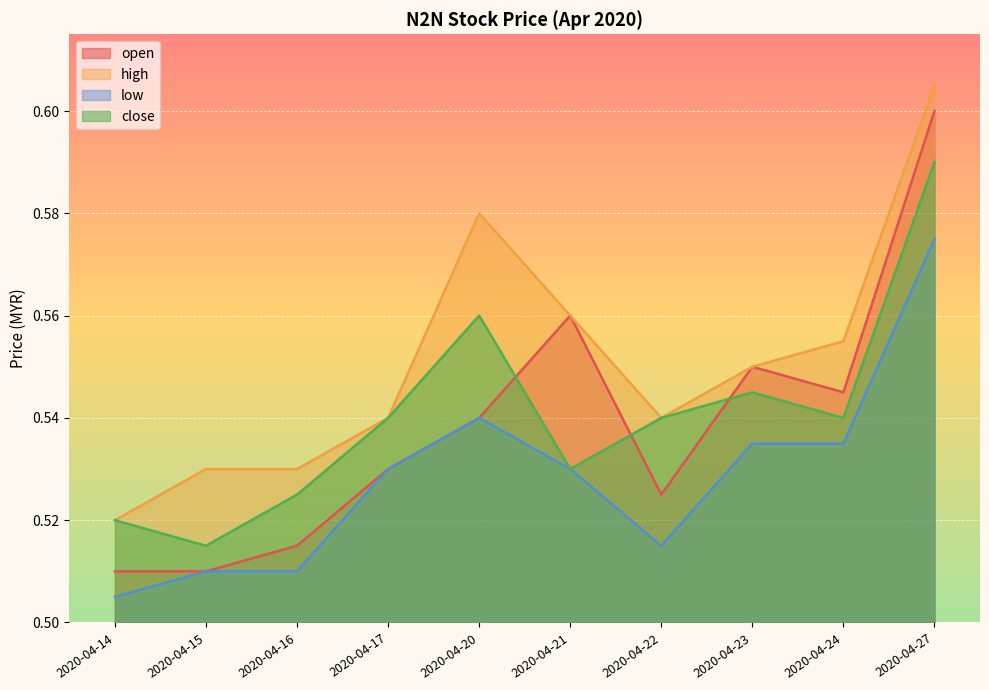

Reading left to right, what are all the values shown in this chart?

open: 0.5	0.5	0.5	0.5	0.5	0.6	0.5	0.6	0.5	0.6
high: 0.5	0.5	0.5	0.5	0.6	0.6	0.5	0.6	0.6	0.6
low: 0.5	0.5	0.5	0.5	0.5	0.5	0.5	0.5	0.5	0.6
close: 0.5	0.5	0.5	0.5	0.6	0.5	0.5	0.5	0.5	0.6